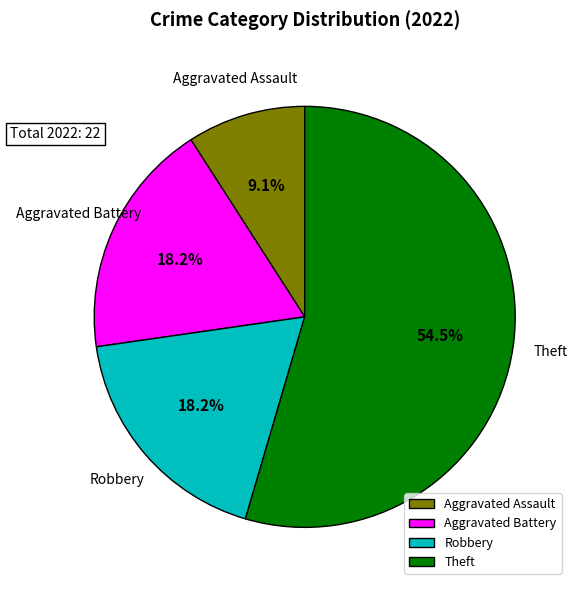

Is it true that Robbery is 32% of the pie?

False